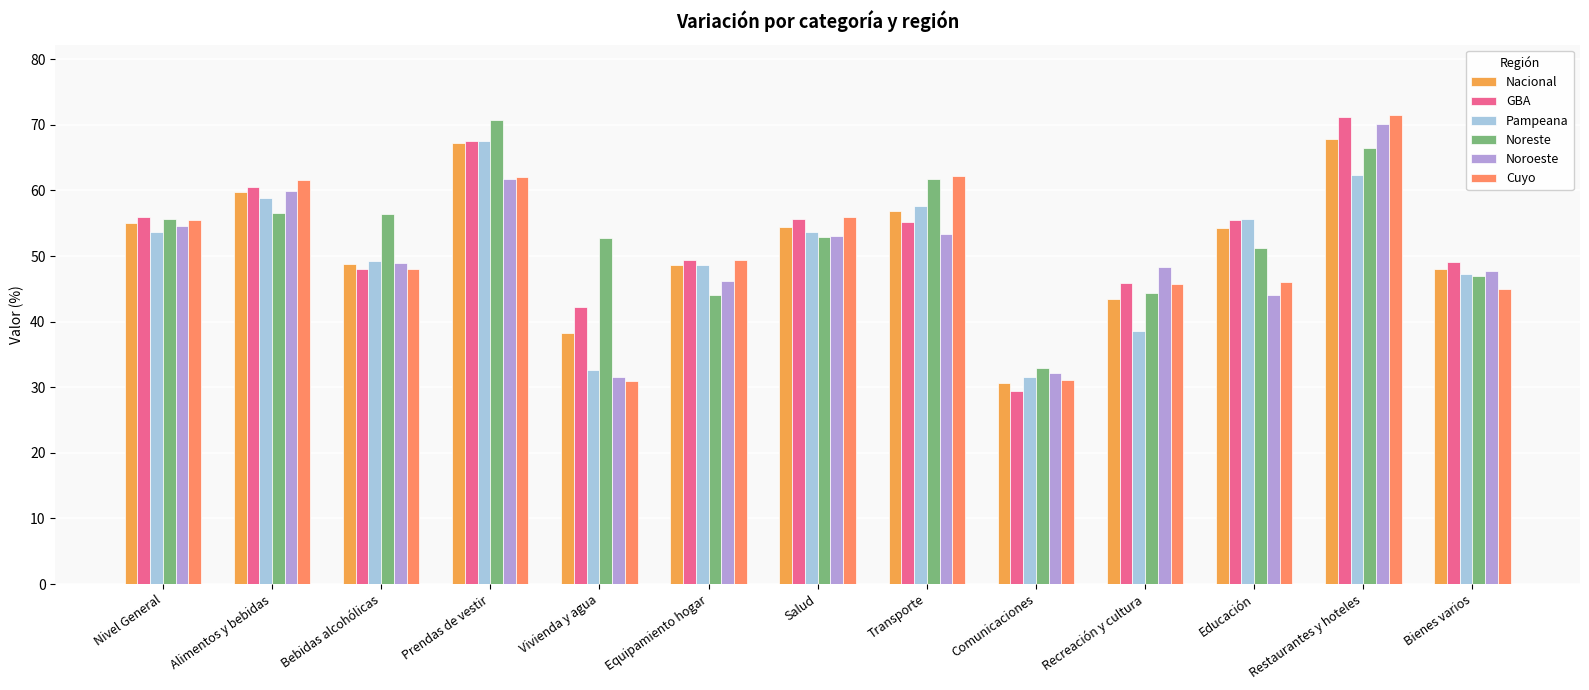

What is the difference between the highest and lowest values at Bebidas alcohólicas?

8.3